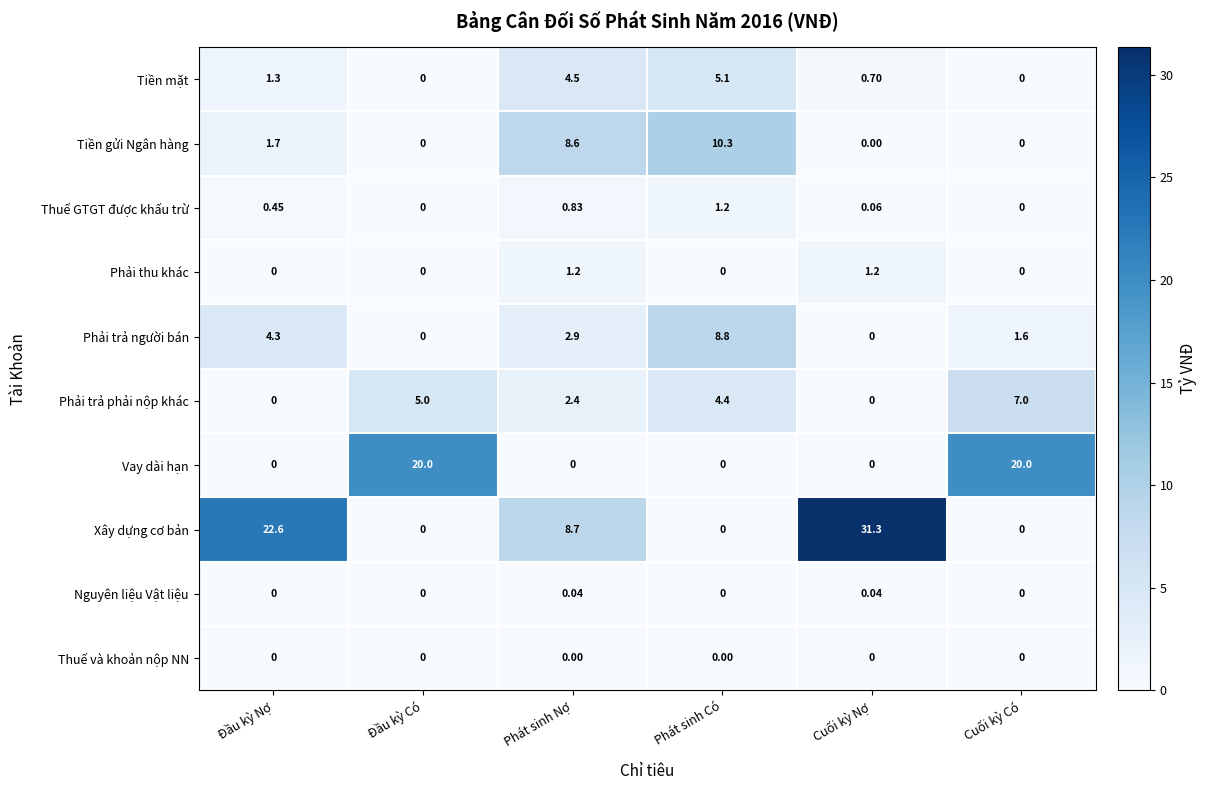

Which series has the largest total across all categories?

Xây dựng cơ bản